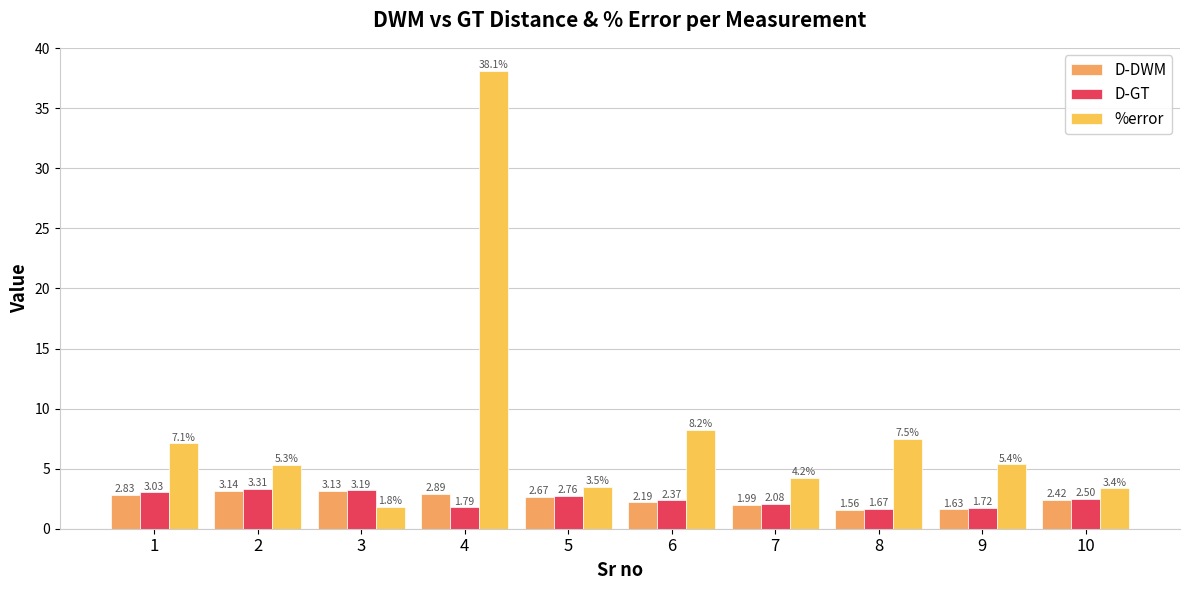

Where does the %error series first go above 5?

1